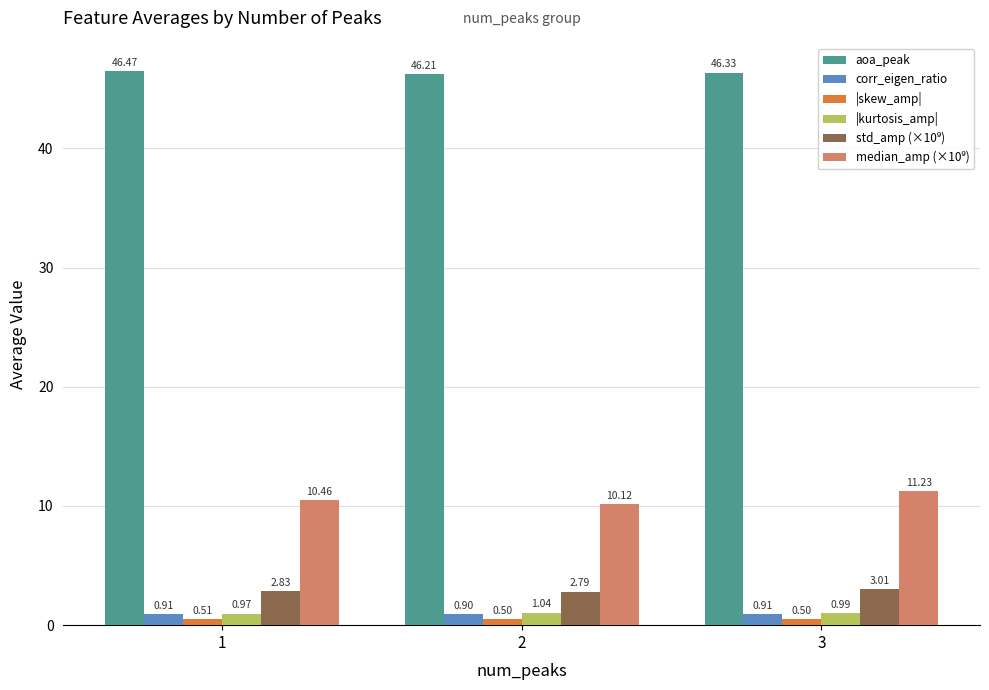

What is the difference between the highest and lowest values at 3?

45.8